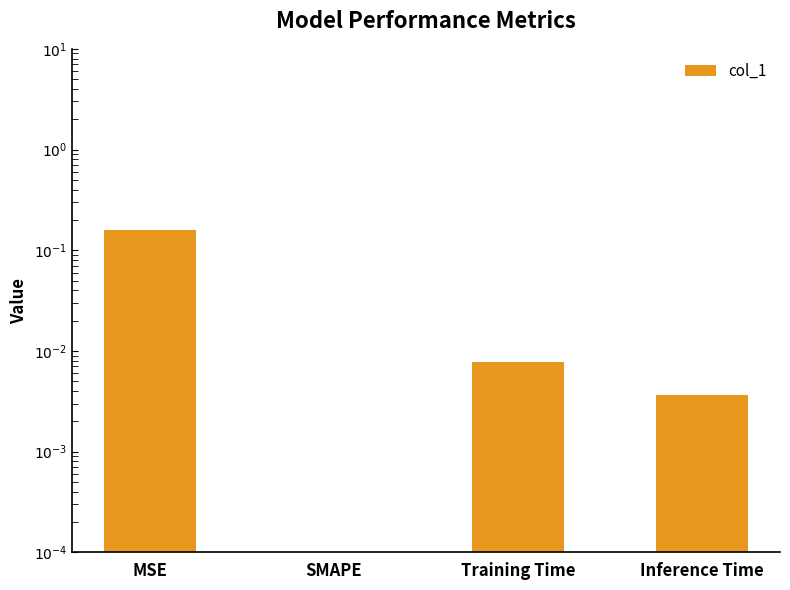

Is it true that the value at MSE is 0.2?

False